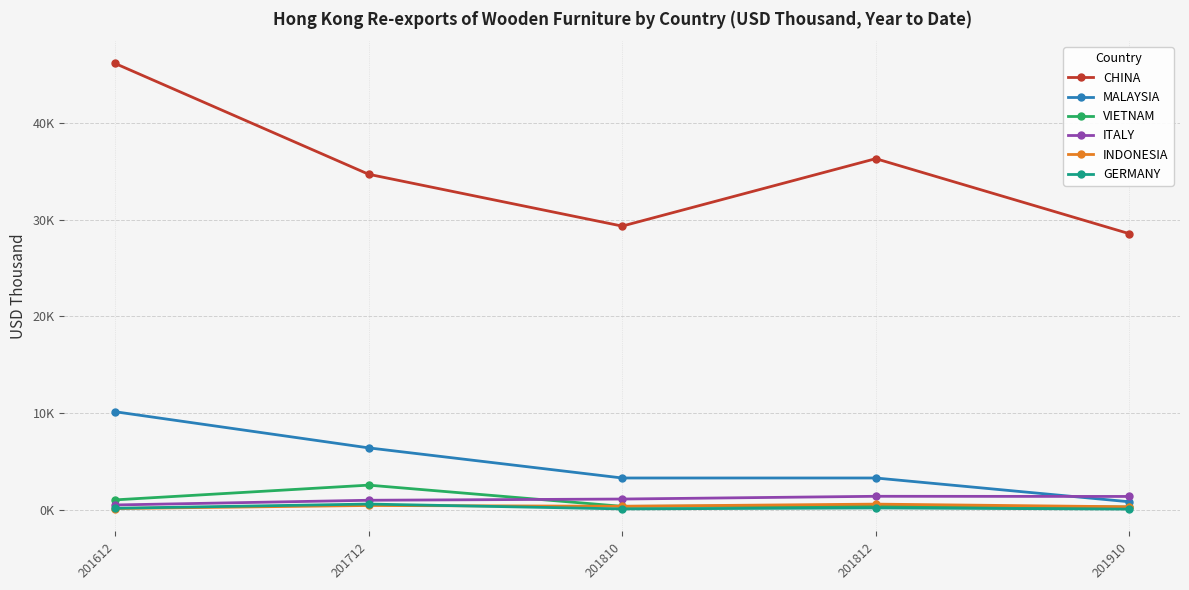

The VIETNAM series shows 1.0 at 201612. True or false?

True